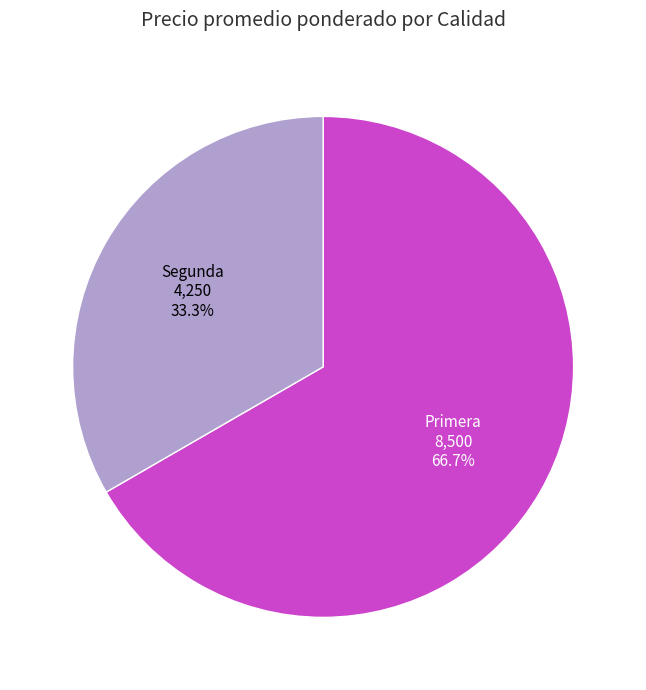

Does any single category account for the majority?

Yes